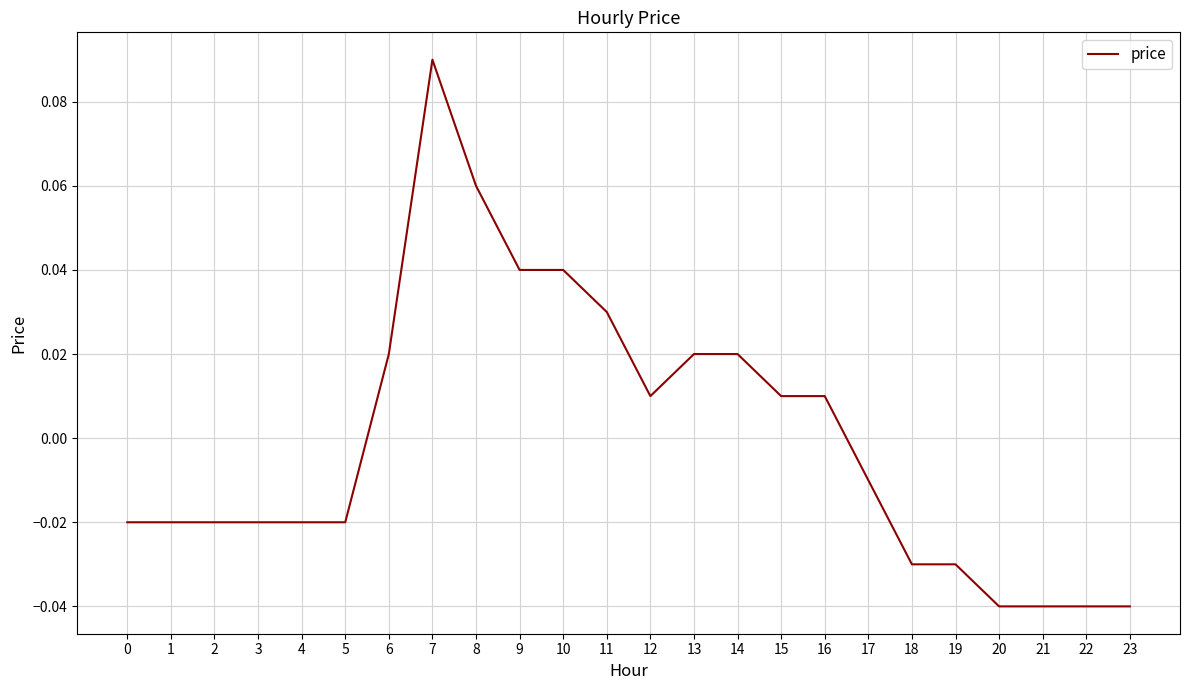

What is the change in value from 14 to 23?

-0.1